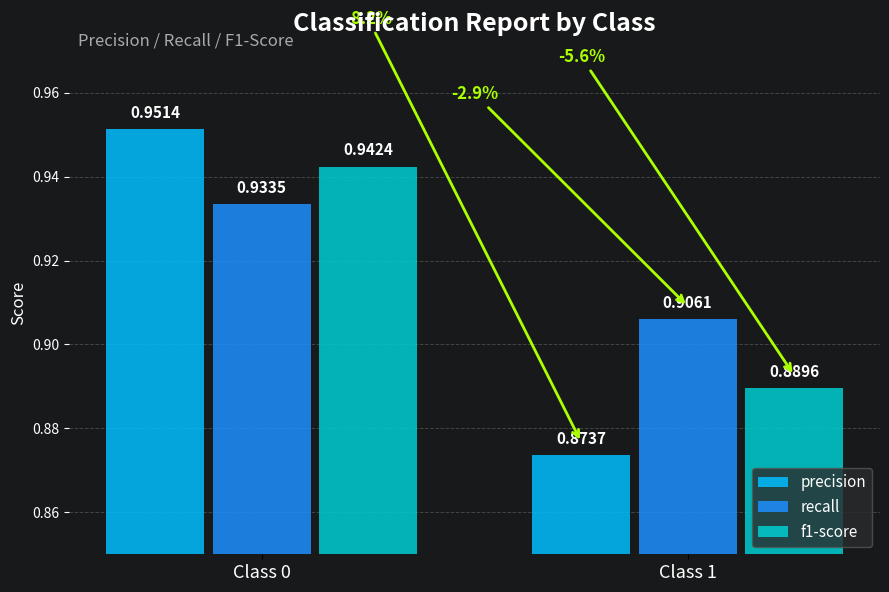

Which series has the largest total across all categories?

recall